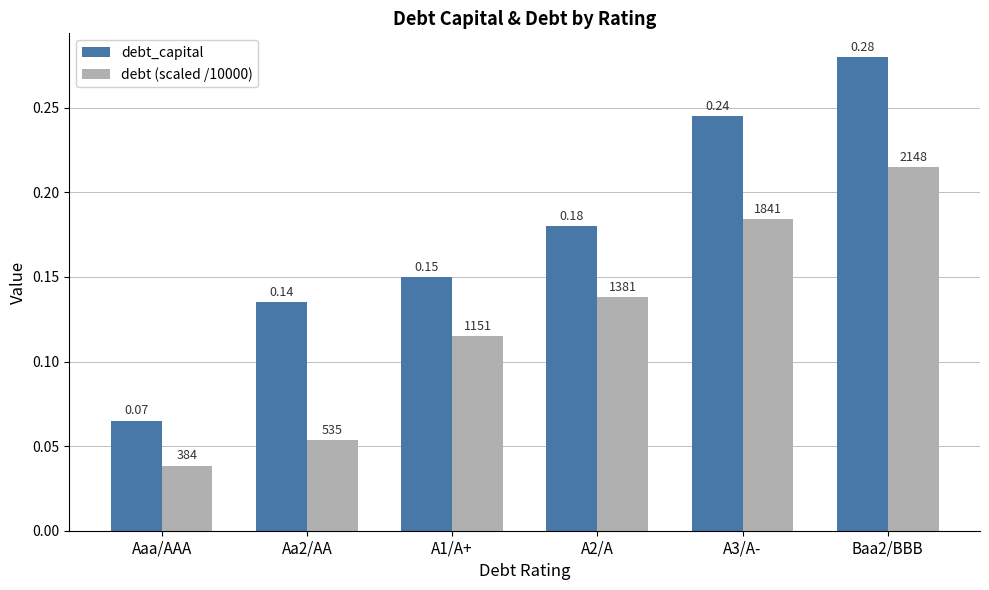

At which label is debt_capital closest to 0?

Aaa/AAA